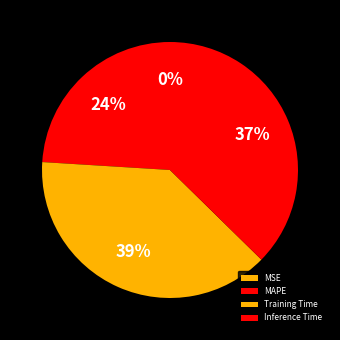

Which slice is the largest?

Training Time